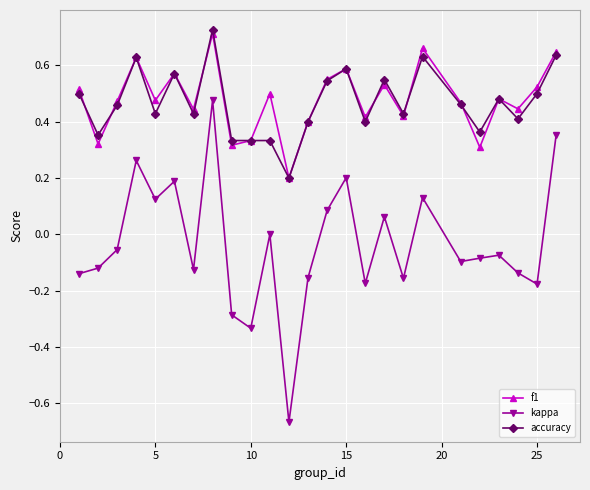

True or false: kappa has more than 1 interior local peaks.

True